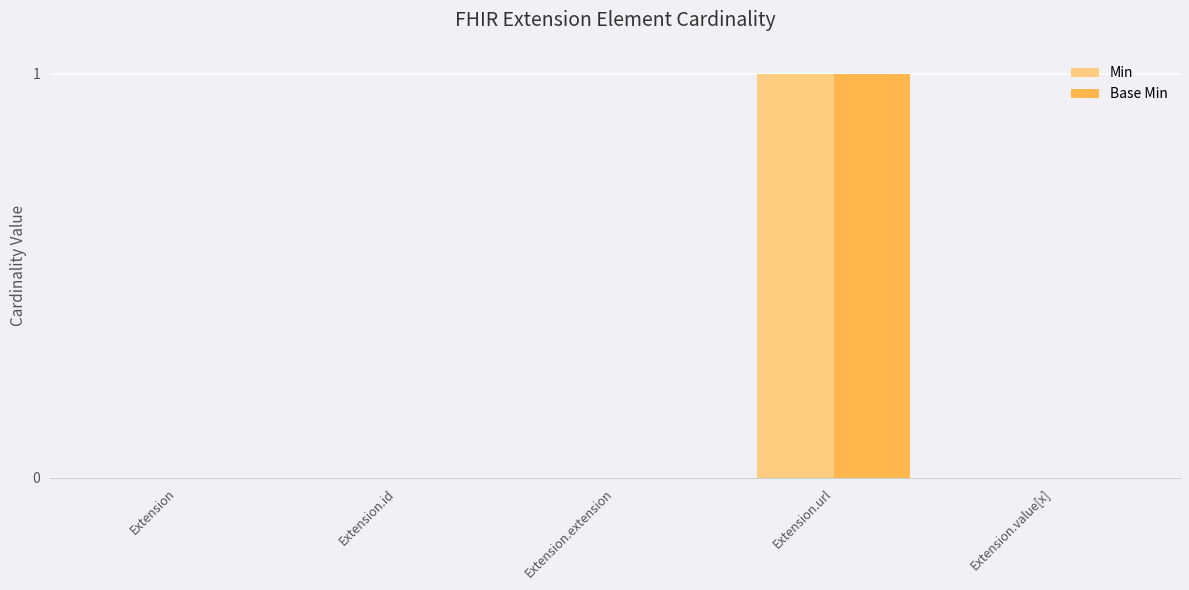

True or false: Min has a value of 0 at Extension.extension.

True